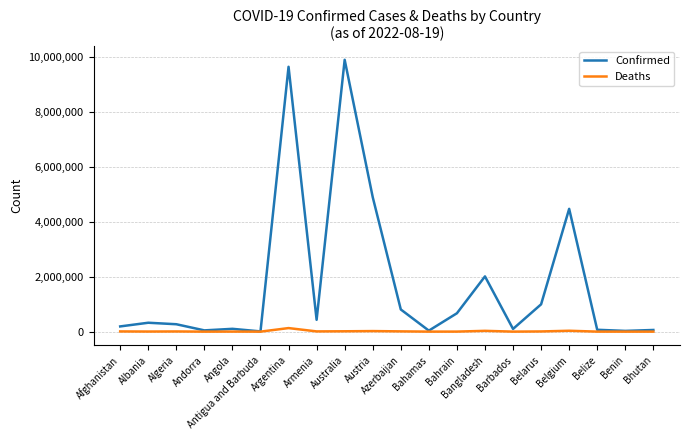

Which series has the widest spread of values?

Confirmed